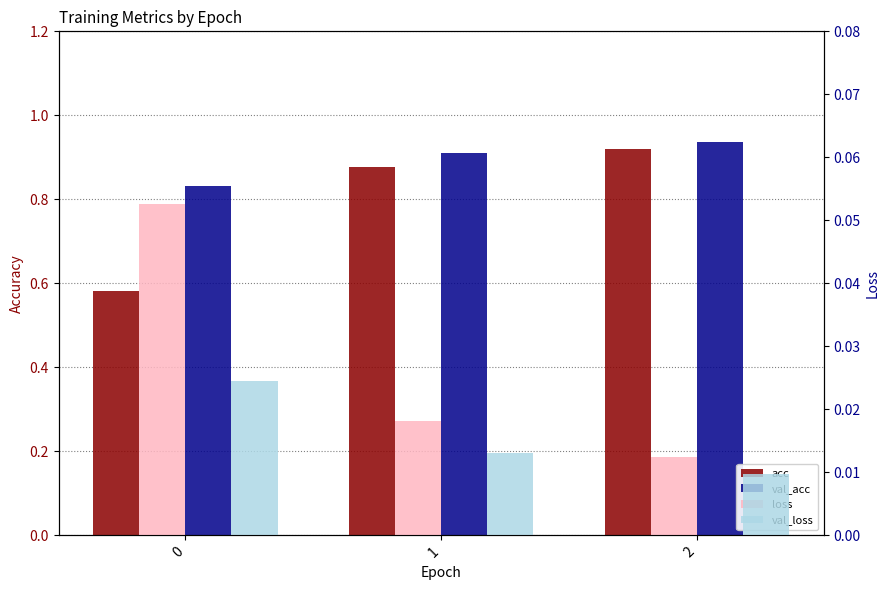

Reading left to right, extract all data points from this chart.

acc: 0=0.6	1=0.9	2=0.9
val_acc: 0=0.8	1=0.9	2=0.9
loss: 0=0.1	1=0.0	2=0.0
val_loss: 0=0.0	1=0.0	2=0.0